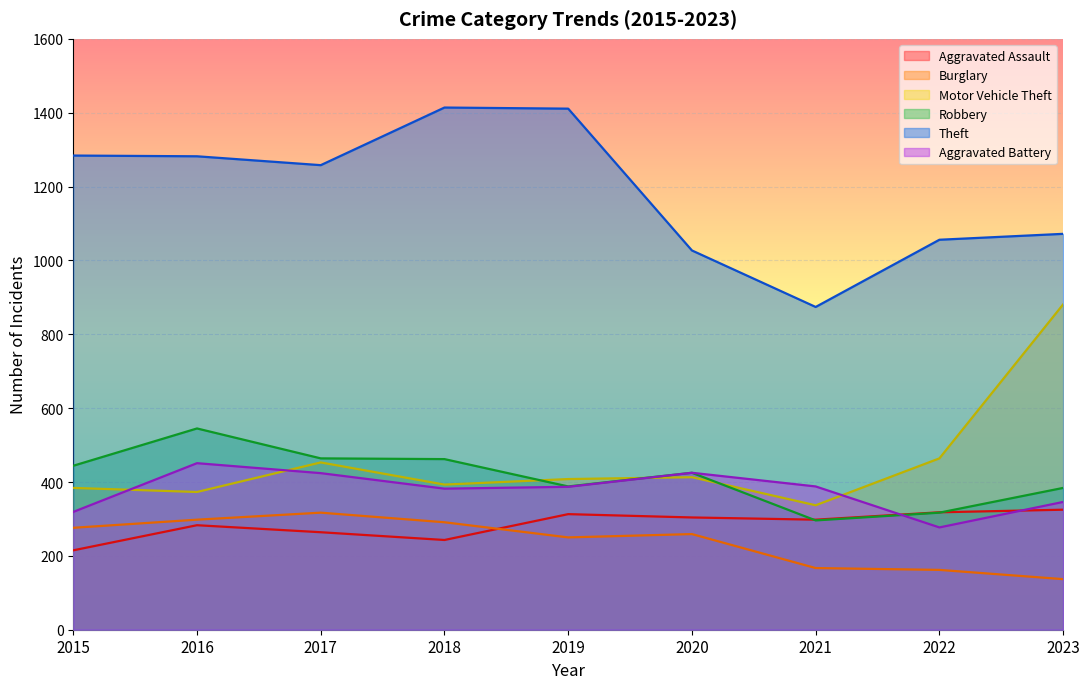

How many categories are shown in the chart?

9